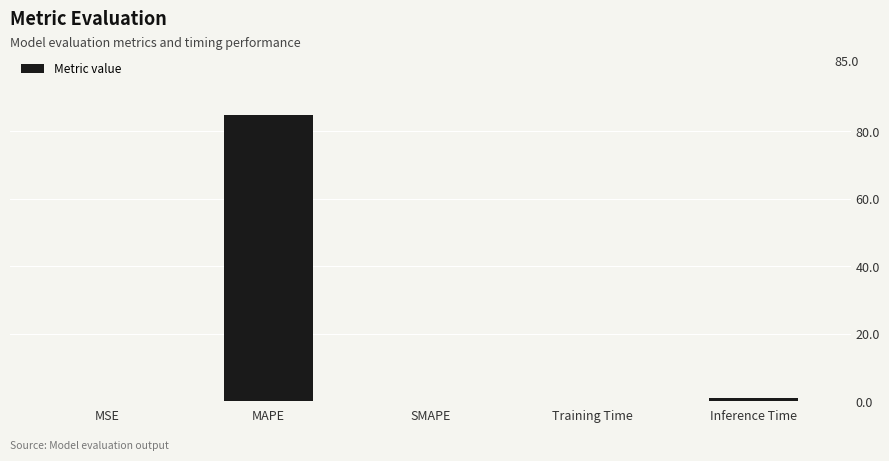

Between MAPE and Training Time, which is larger?

MAPE